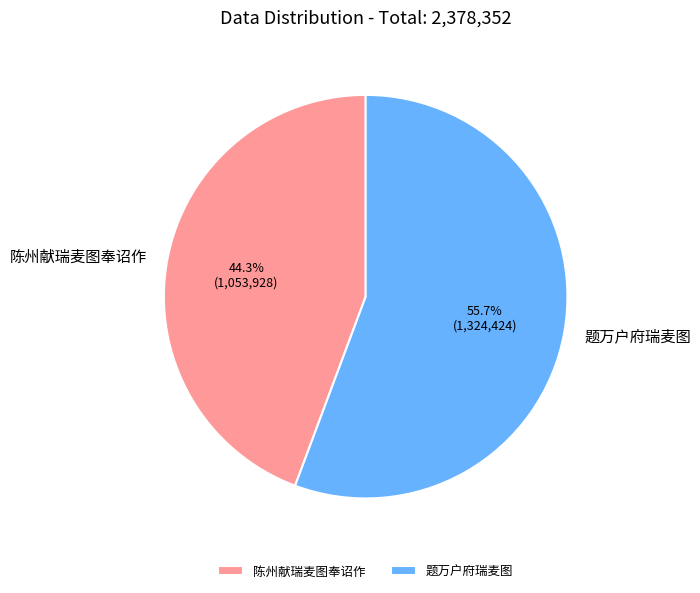

To the nearest percent, what is the difference between the 陈州献瑞麦图奉诏作 and 题万户府瑞麦图 slice percentages?

11%